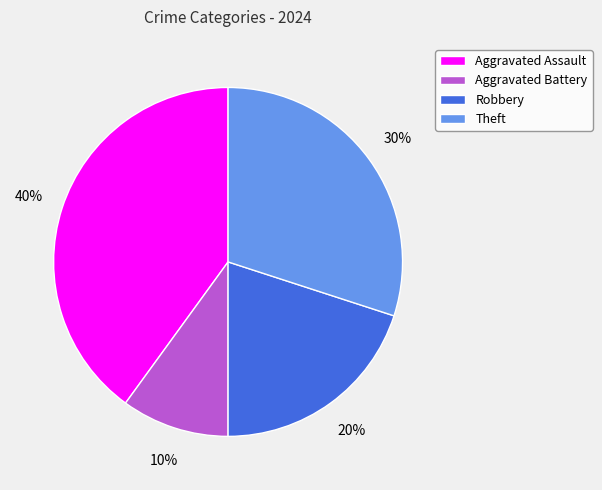

Which slice is the smallest?

Aggravated Battery